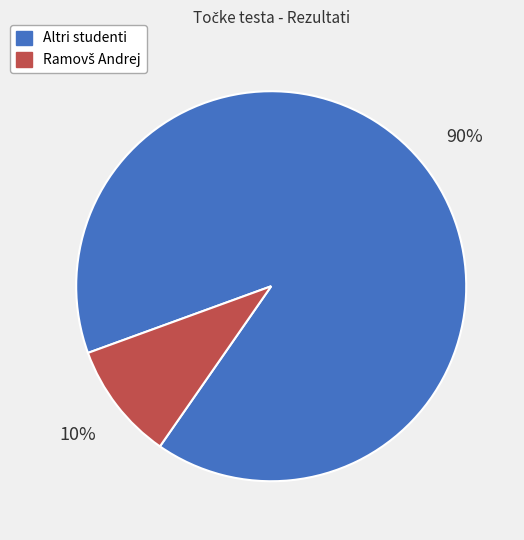

Is there any slice that represents more than half of the pie?

Yes